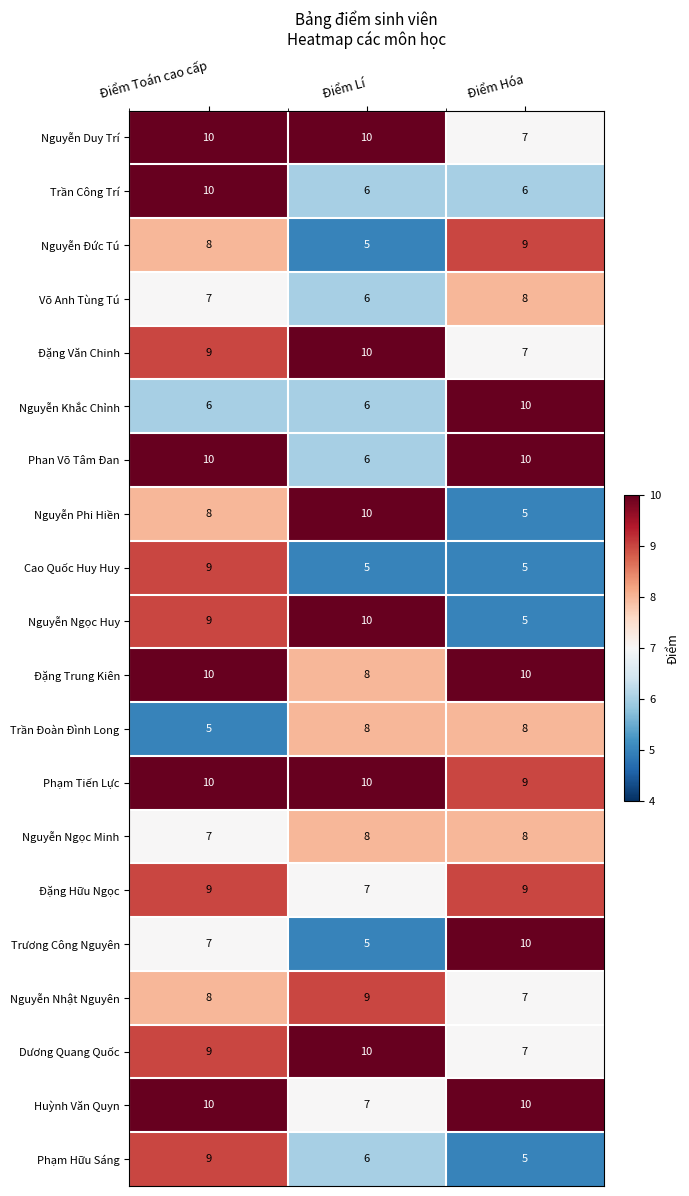

What is the difference between the maximum and minimum values in the Dương Quang Quốc series?

3